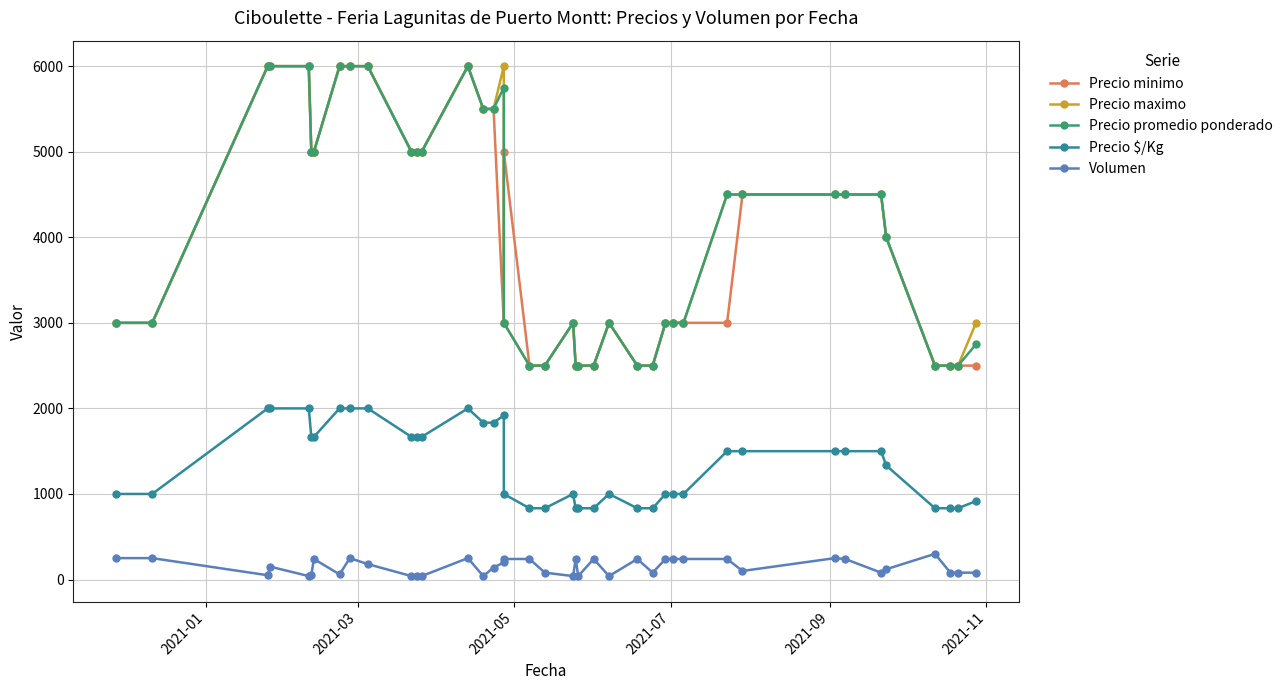

What is the lowest value of the Precio minimo series?

2500